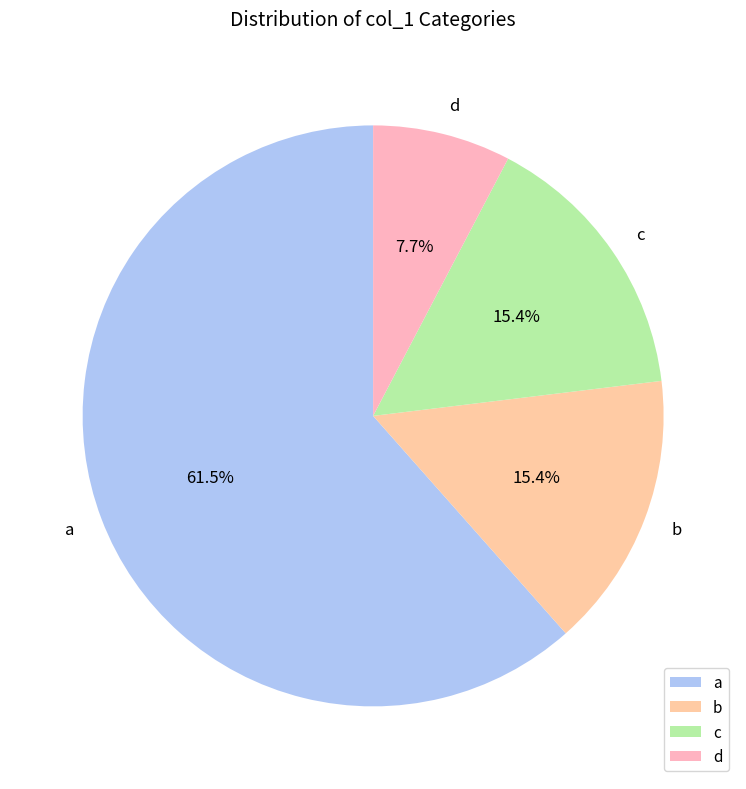

How much of the chart is everything except c?

84.6%